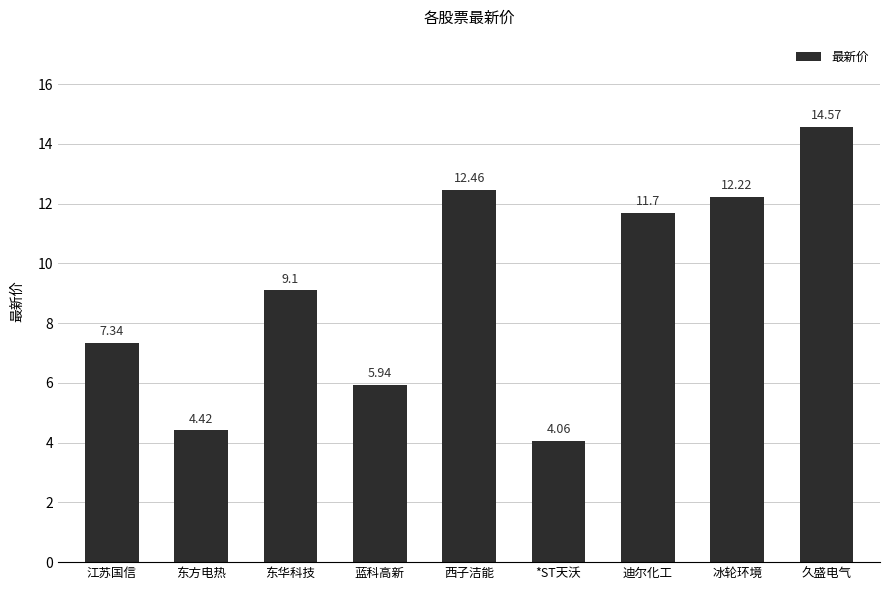

What is the label of the 9th bar from the left?

久盛电气